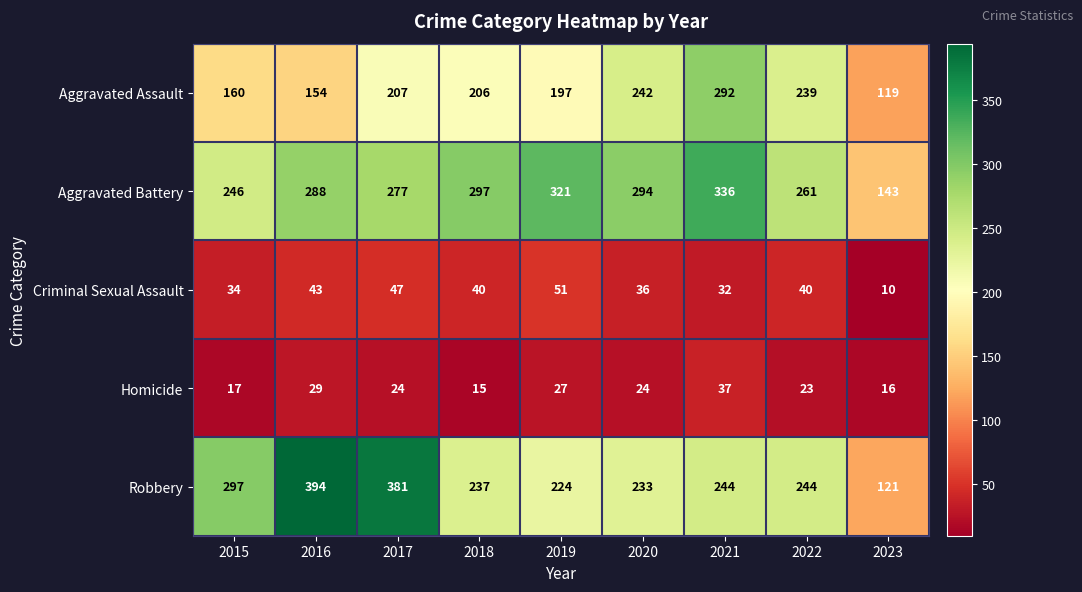

Is it true that Criminal Sexual Assault equals 36 at 2020?

True